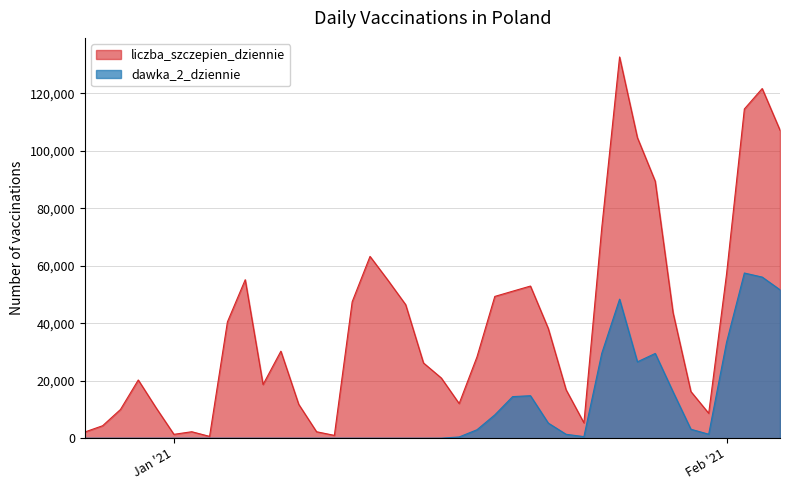

True or false: dawka_2_dziennie has a value of 0 at 2020-12-28.

True